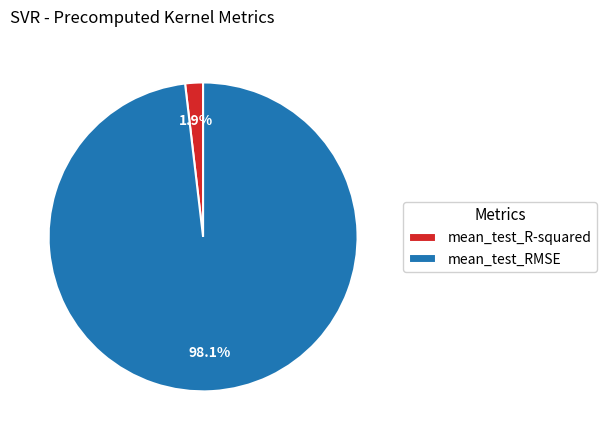

Does mean_test_R-squared account for over 50% of the chart?

No